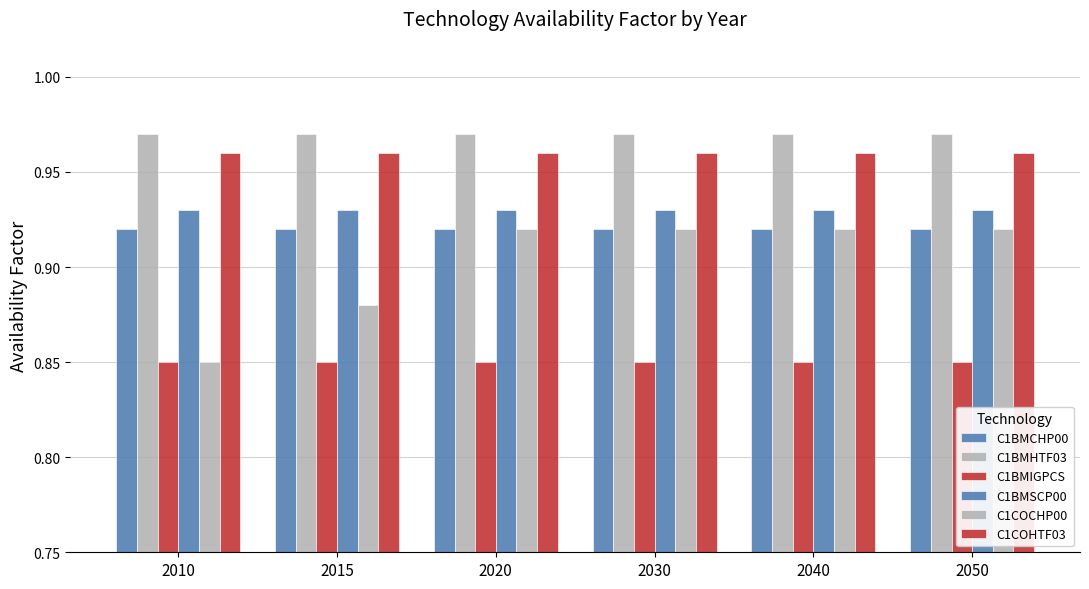

Is it true that C1BMHTF03 equals 1.6 at 2010?

False